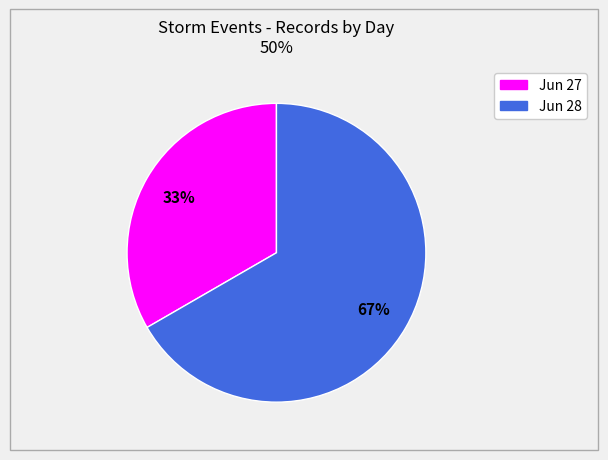

Is there a majority slice in this chart?

Yes